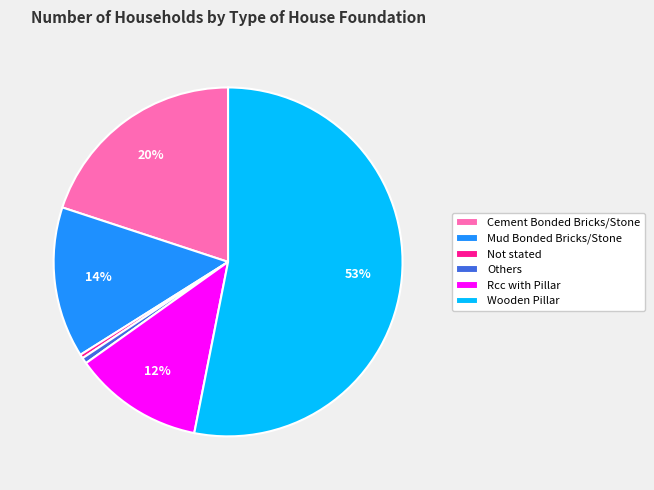

Which category has the biggest portion of the pie?

Wooden Pillar